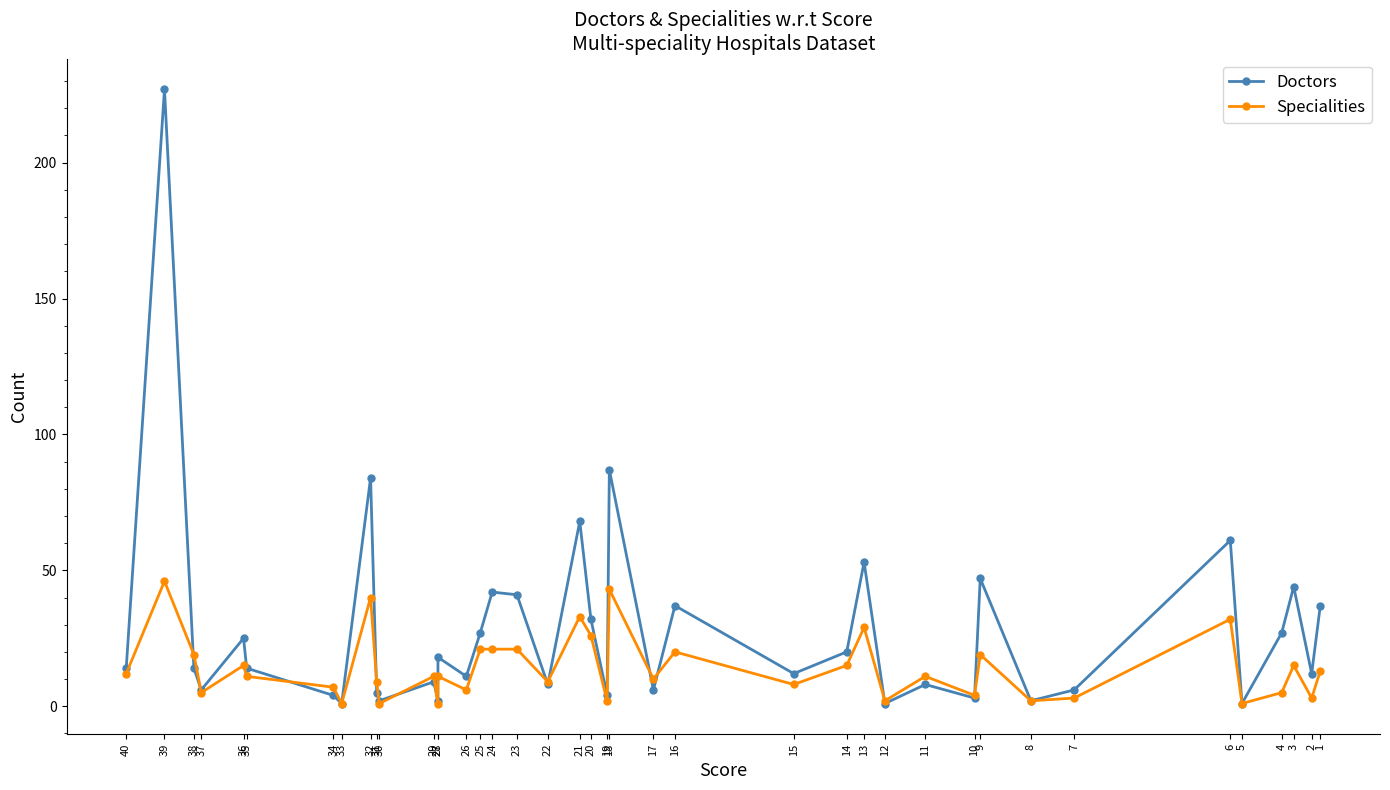

How many data points in Specialities are less than 11?

18